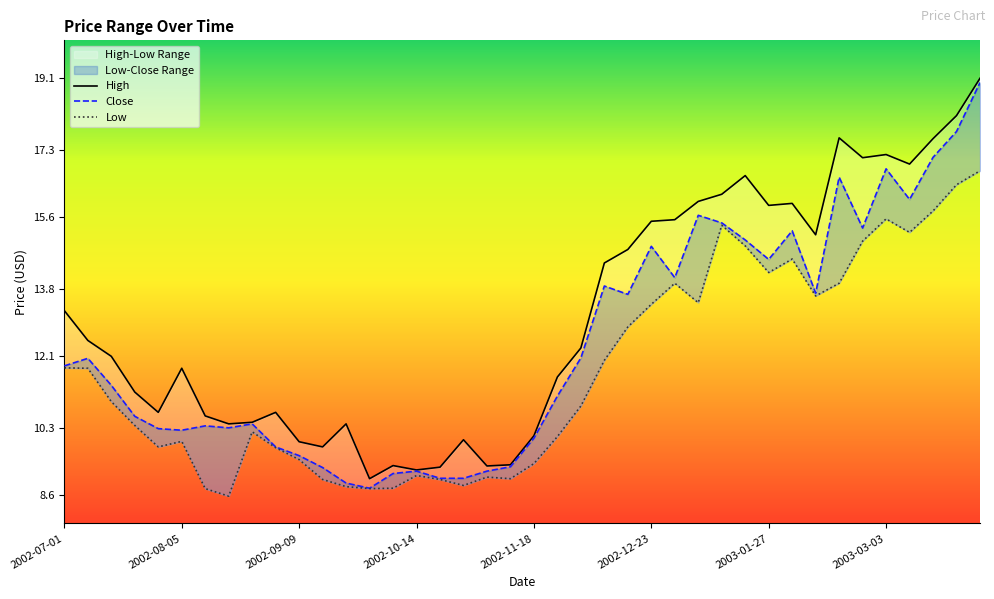

What is the total value across all series at 14?

27.3